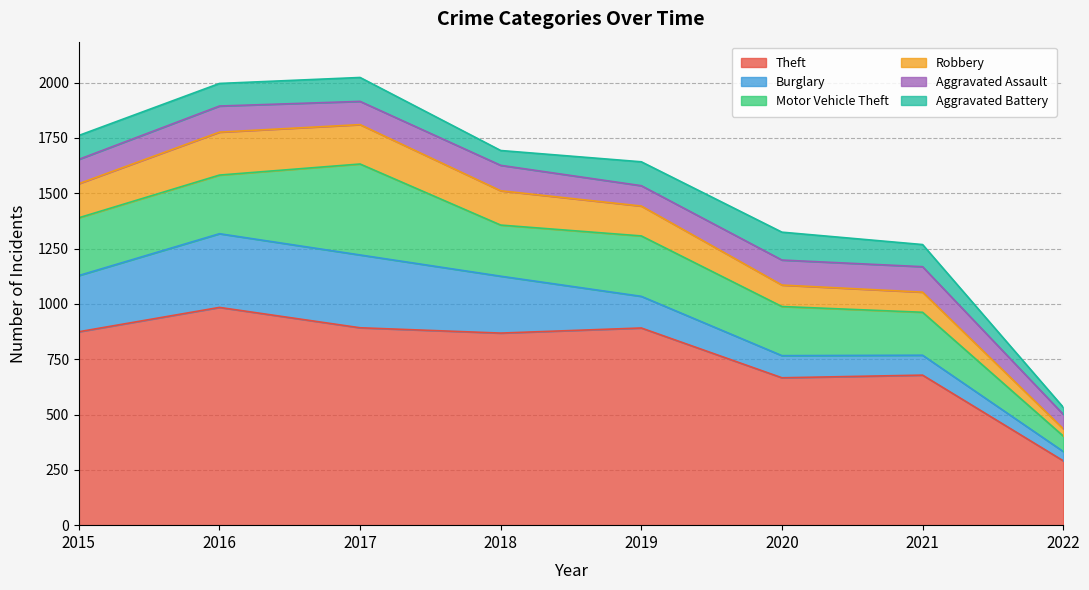

Where is Motor Vehicle Theft nearest to the value 240?

2018